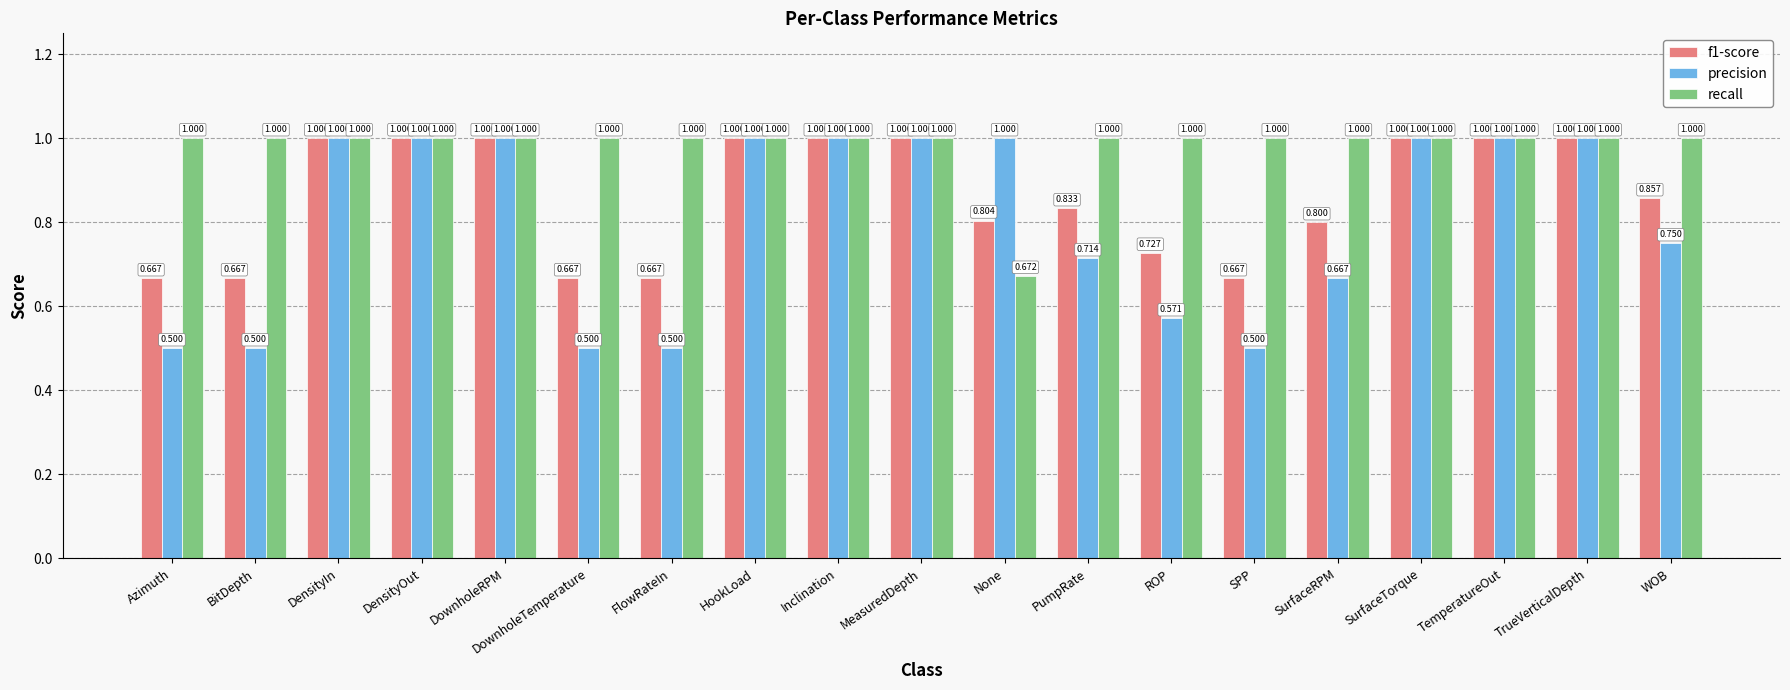

Which series has the largest range (max minus min)?

precision